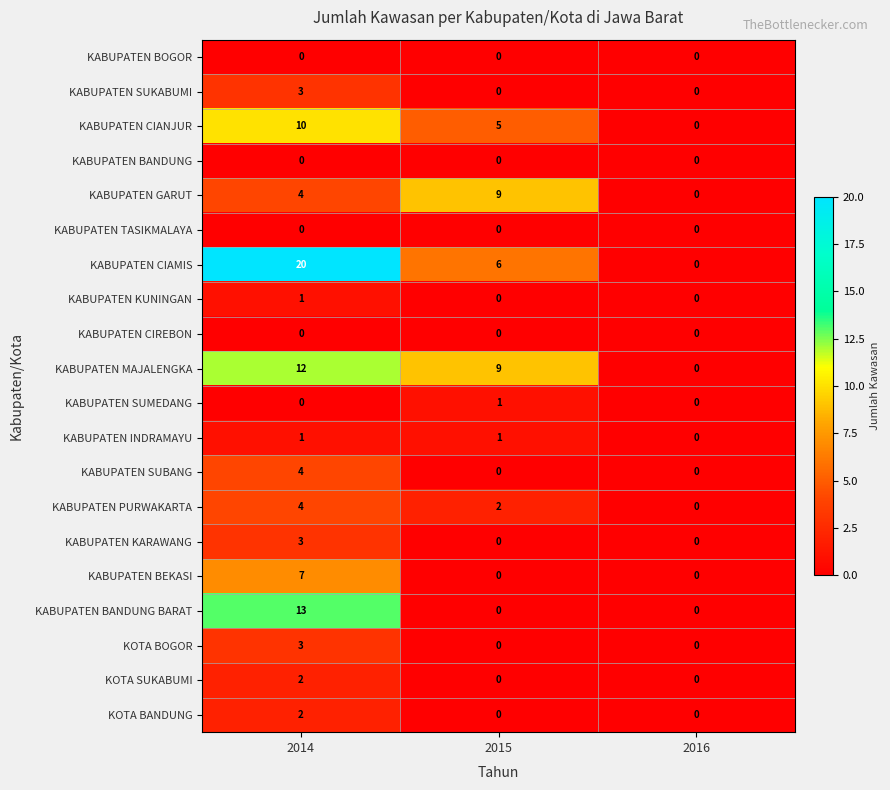

Is the value of KABUPATEN GARUT at 2016 greater than the value of KABUPATEN SUKABUMI at 2014?

No